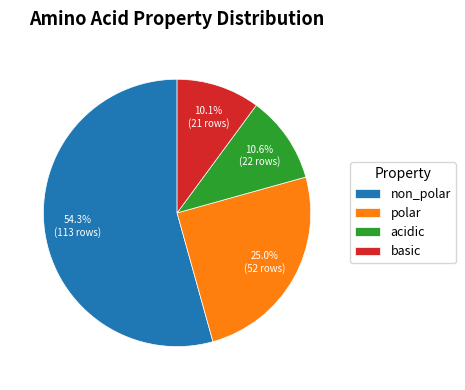

Do basic and non_polar together represent more than half of the pie?

Yes